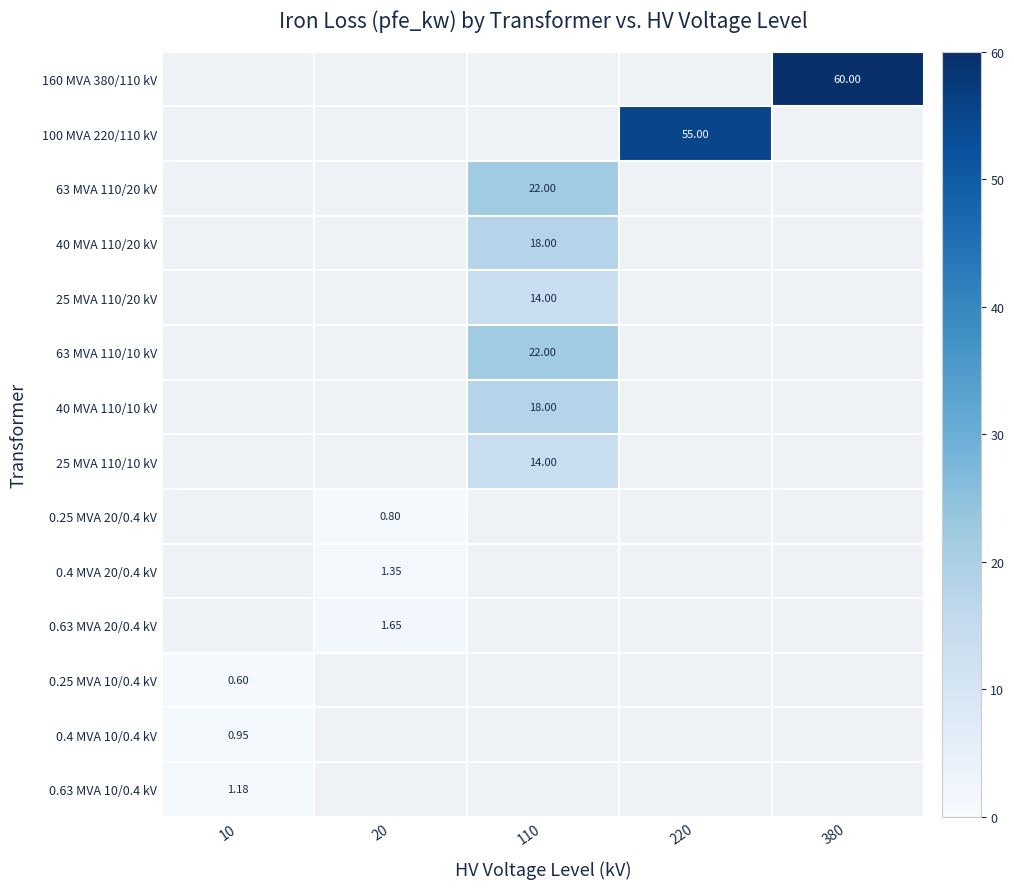

What is the average value of the 0.25 MVA 10/0.4 kV series?

0.1